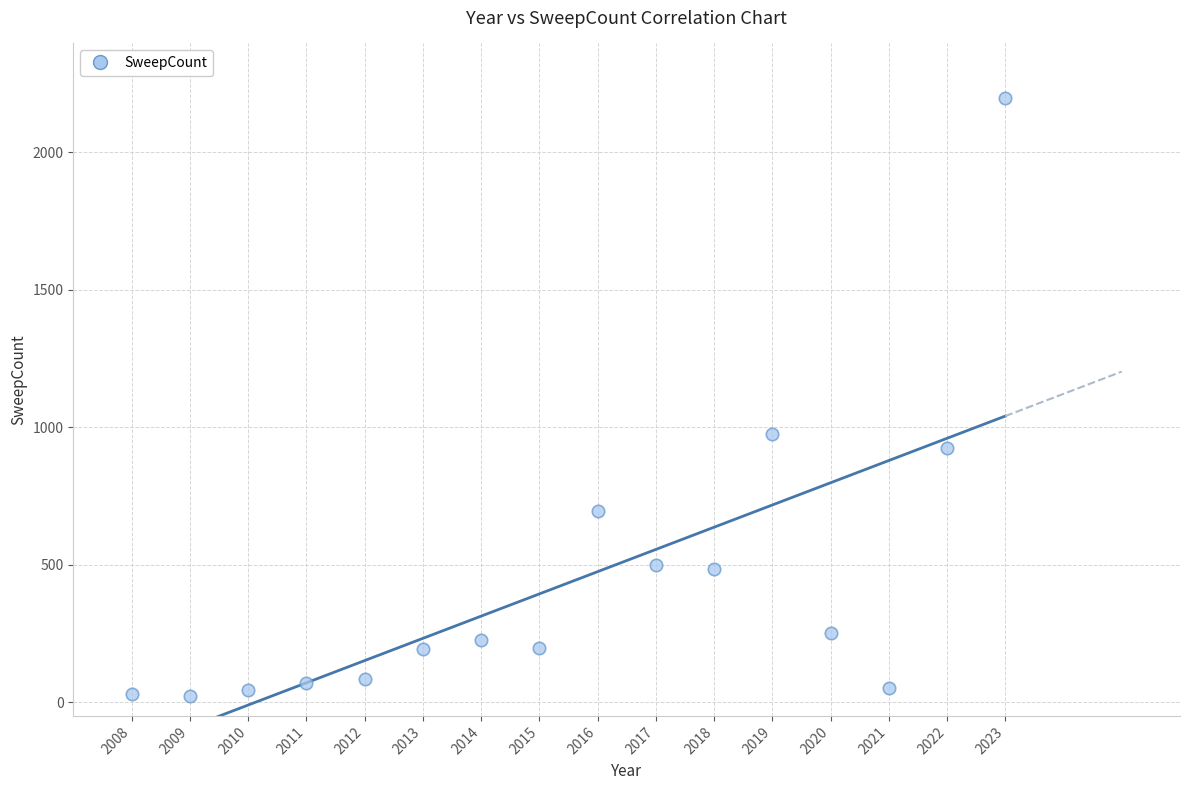

What is the range of X values (max minus min)?

15